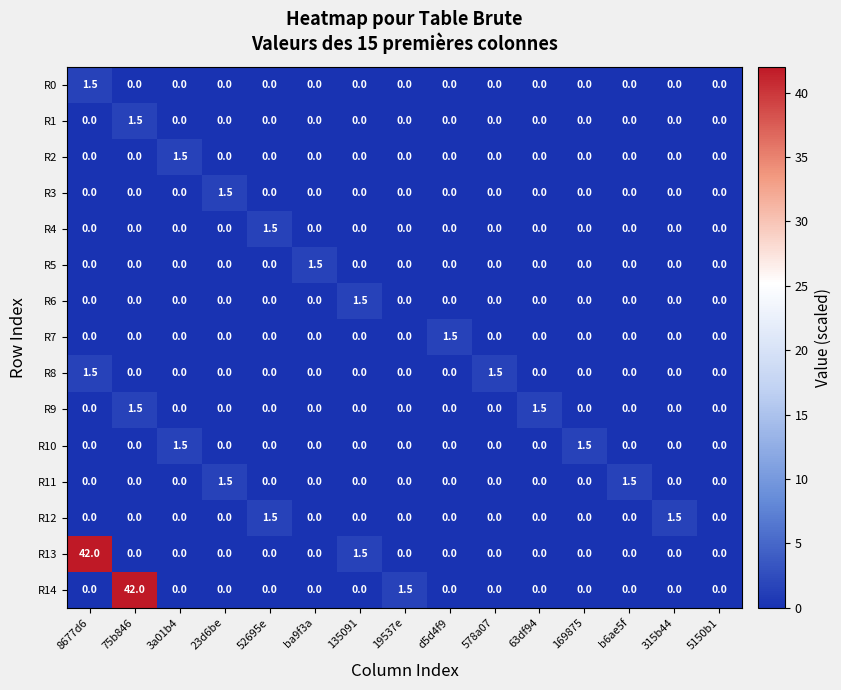

What is the difference between the second highest and minimum values in the R13 series?

1.5